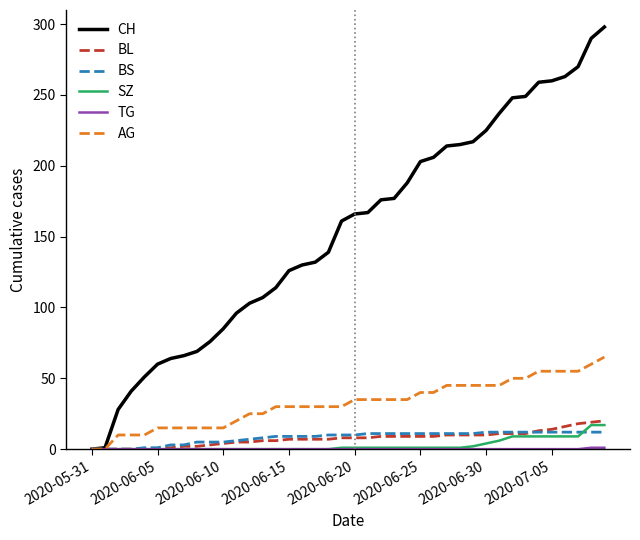

Which series has the widest spread of values?

CH